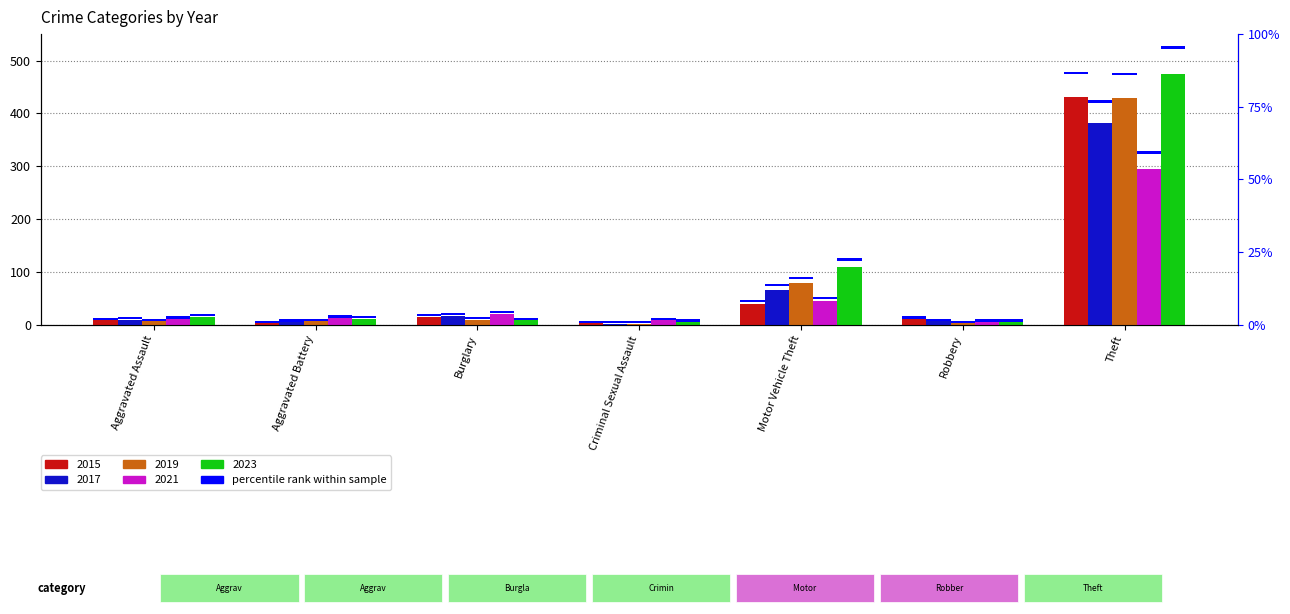

What position from the left is Motor Vehicle Theft?

5